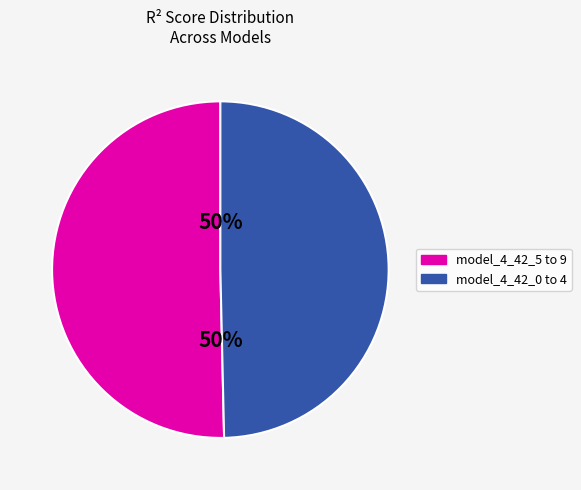

To the nearest percent, what is the average slice percentage?

50%